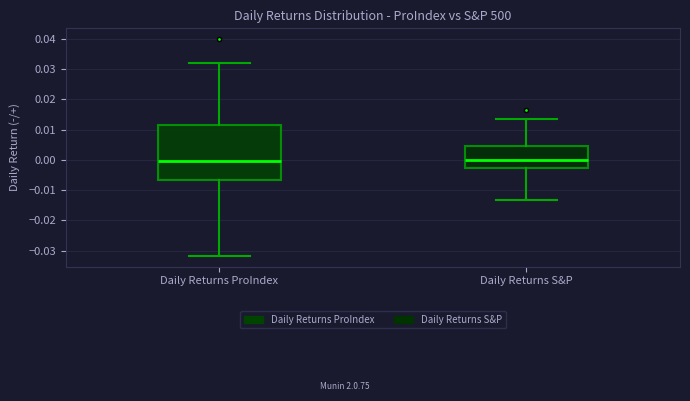

Where does the median line of the box for Daily Returns S&P sit on the y-axis? The values are not printed on the chart, so give them approximately, as read against the axis.

0.000